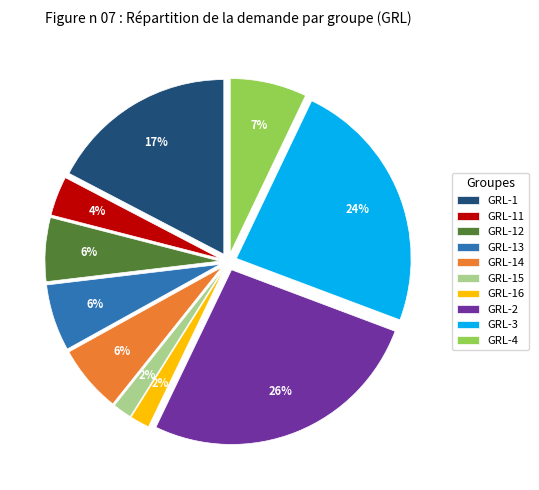

Combined, do GRL-13 and GRL-3 account for over 50%?

No